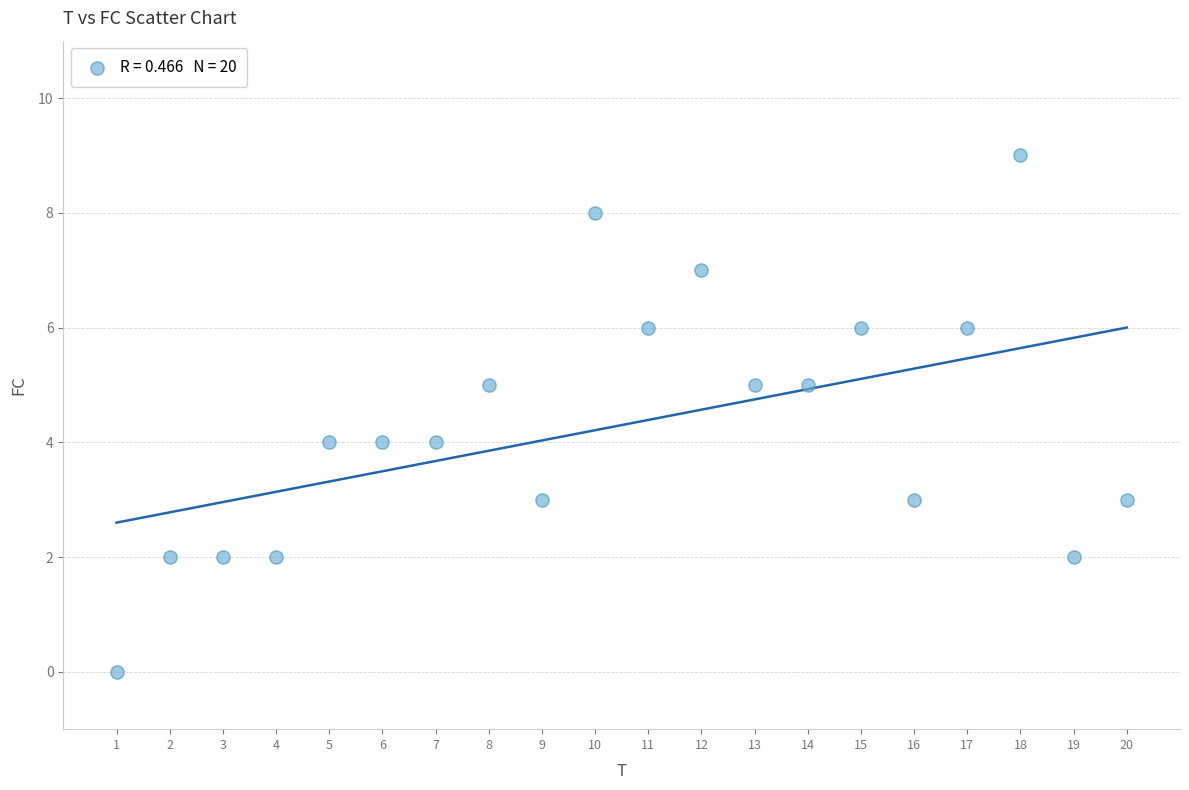

What is the range of Y values (max minus min)?

9